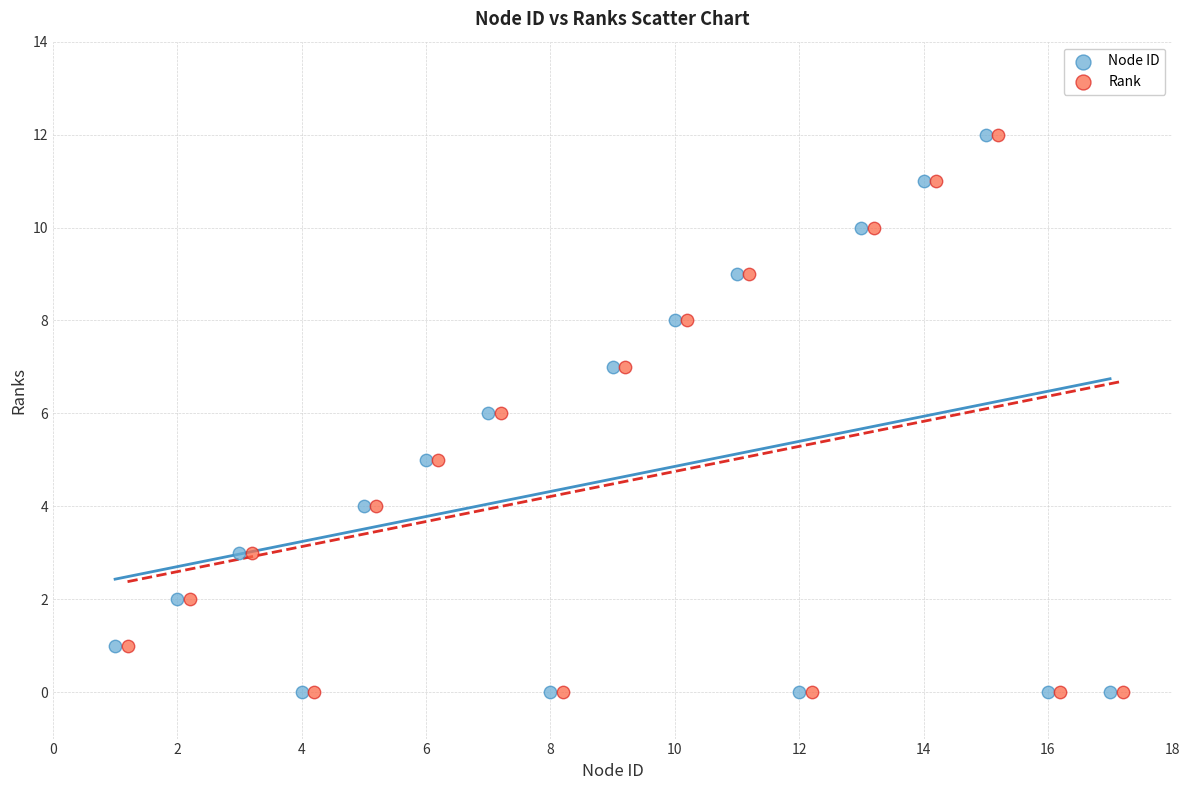

What are all the series names shown in the legend?

Node ID, Rank